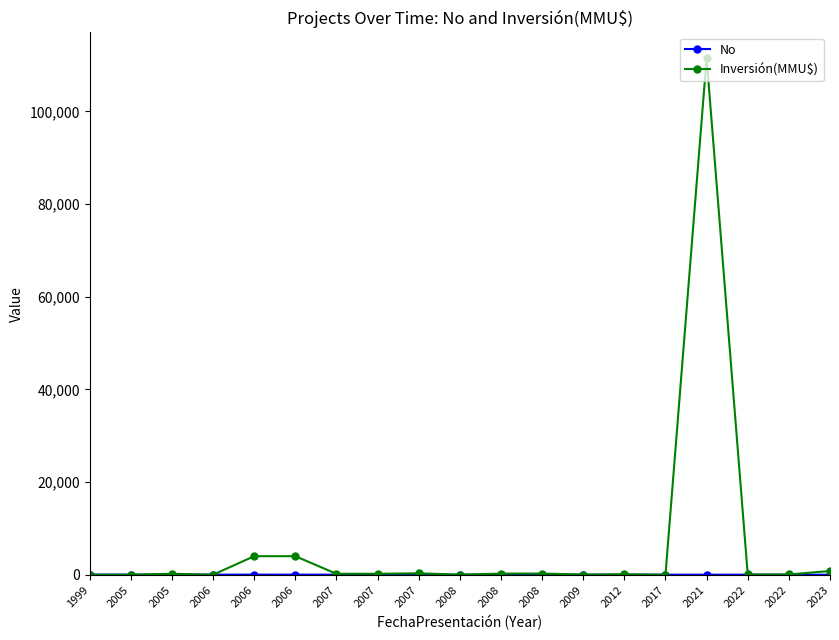

What is the total value across all series at 2022?

53